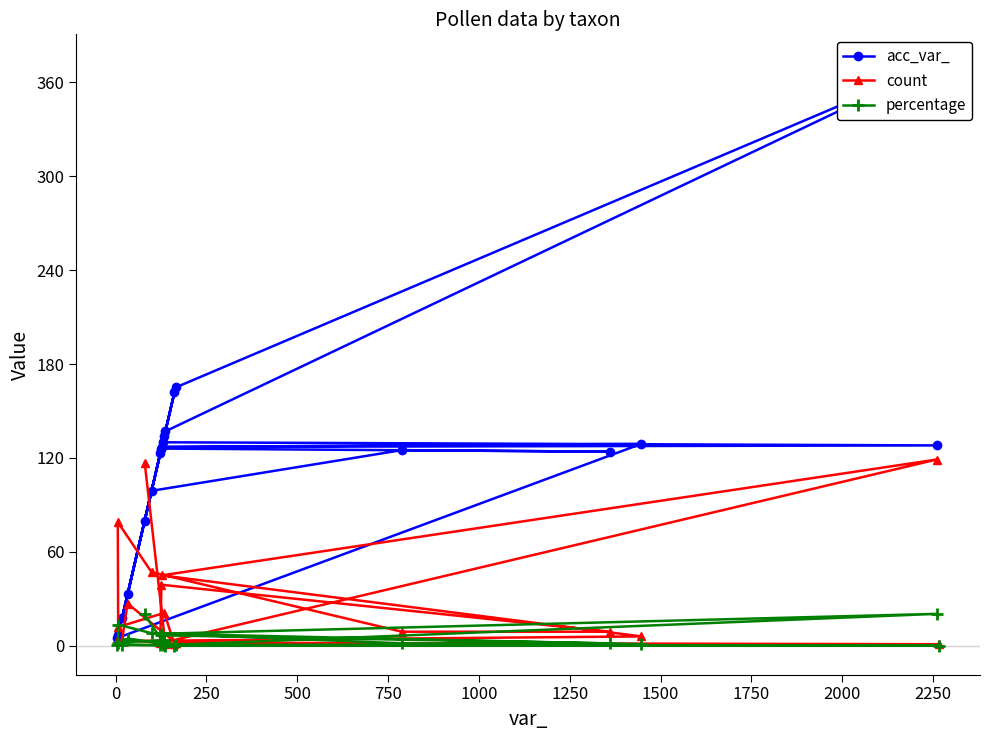

What is the highest value of the percentage series?

20.4